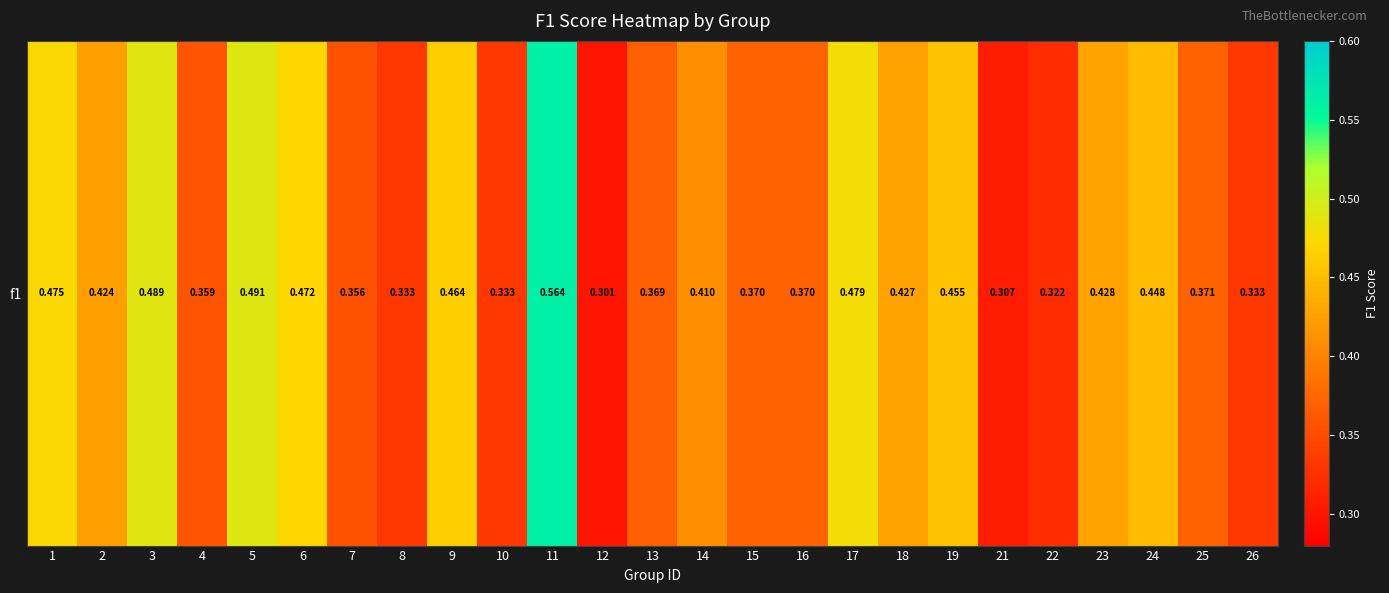

The value at 7 is 0.5. True or false?

False